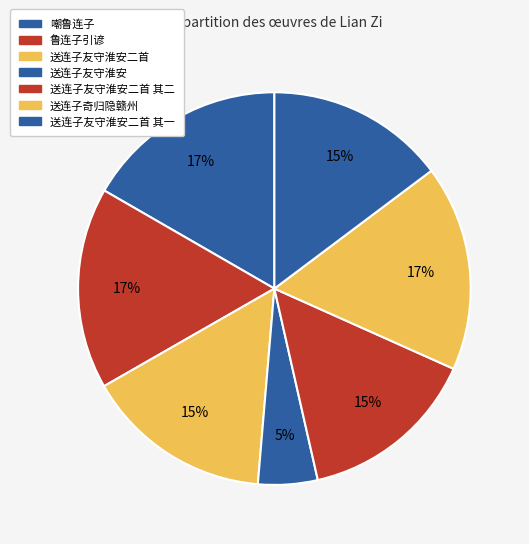

Which has a higher value, 送连子友守淮安二首 or 嘲鲁连子?

嘲鲁连子